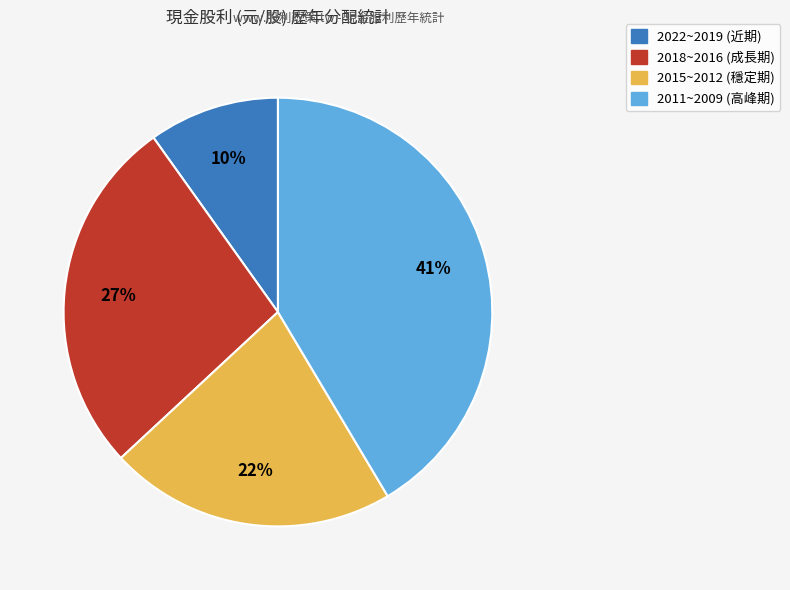

Is there any slice that represents more than half of the pie?

No